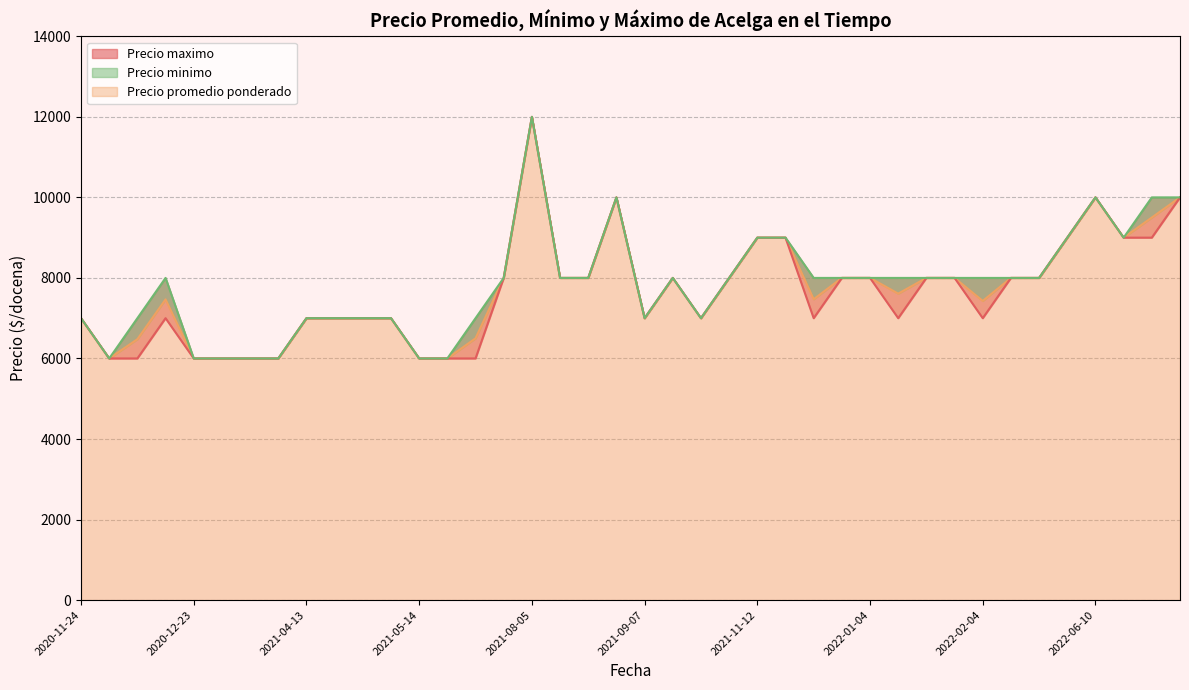

Reading left to right, list all the values displayed in this chart.

Precio promedio ponderado: 2021-11-22=9000	2022-06-10=10000	2020-12-07=6478	2022-01-13=7610	2021-12-10=7471	2022-05-17=9000	2022-01-04=8000	2022-02-02=8000	2022-06-24=9500	2021-07-23=8000	2022-07-14=10000	2021-11-09=8000	2022-02-18=8000	2021-12-28=8000	2020-12-23=6000	2021-05-14=6000	2020-11-24=7000	2021-03-08=6000	2021-11-12=9000	2021-05-17=6000	2021-08-25=10000	2021-09-07=7000	2021-04-30=7000	2021-08-16=8000	2021-03-31=6000	2020-12-02=6000	2021-08-05=12000	2020-12-21=7467	2021-04-23=7000	2021-08-13=8000	2022-02-04=7429	2022-01-17=8000	2021-10-26=7000	2021-05-05=7000	2021-06-23=6500	2022-03-18=8000	2021-09-16=8000	2021-03-22=6000	2022-06-17=9000	2021-04-13=7000
Precio minimo: 2021-11-22=9000	2022-06-10=10000	2020-12-07=6000	2022-01-13=7000	2021-12-10=7000	2022-05-17=9000	2022-01-04=8000	2022-02-02=8000	2022-06-24=9000	2021-07-23=8000	2022-07-14=10000	2021-11-09=8000	2022-02-18=8000	2021-12-28=8000	2020-12-23=6000	2021-05-14=6000	2020-11-24=7000	2021-03-08=6000	2021-11-12=9000	2021-05-17=6000	2021-08-25=10000	2021-09-07=7000	2021-04-30=7000	2021-08-16=8000	2021-03-31=6000	2020-12-02=6000	2021-08-05=12000	2020-12-21=7000	2021-04-23=7000	2021-08-13=8000	2022-02-04=7000	2022-01-17=8000	2021-10-26=7000	2021-05-05=7000	2021-06-23=6000	2022-03-18=8000	2021-09-16=8000	2021-03-22=6000	2022-06-17=9000	2021-04-13=7000
Precio maximo: 2021-11-22=9000	2022-06-10=10000	2020-12-07=7000	2022-01-13=8000	2021-12-10=8000	2022-05-17=9000	2022-01-04=8000	2022-02-02=8000	2022-06-24=10000	2021-07-23=8000	2022-07-14=10000	2021-11-09=8000	2022-02-18=8000	2021-12-28=8000	2020-12-23=6000	2021-05-14=6000	2020-11-24=7000	2021-03-08=6000	2021-11-12=9000	2021-05-17=6000	2021-08-25=10000	2021-09-07=7000	2021-04-30=7000	2021-08-16=8000	2021-03-31=6000	2020-12-02=6000	2021-08-05=12000	2020-12-21=8000	2021-04-23=7000	2021-08-13=8000	2022-02-04=8000	2022-01-17=8000	2021-10-26=7000	2021-05-05=7000	2021-06-23=7000	2022-03-18=8000	2021-09-16=8000	2021-03-22=6000	2022-06-17=9000	2021-04-13=7000